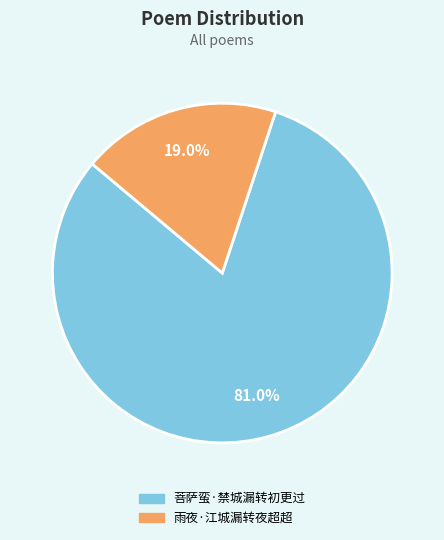

Do 雨夜·江城漏转夜超超 and 菩萨蛮·禁城漏转初更过 together represent more than half of the pie?

Yes